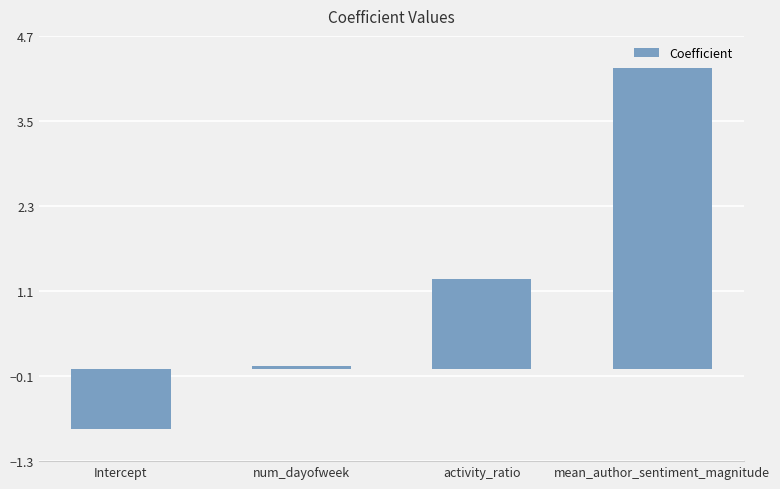

What is the difference between the values at num_dayofweek and Intercept?

0.9